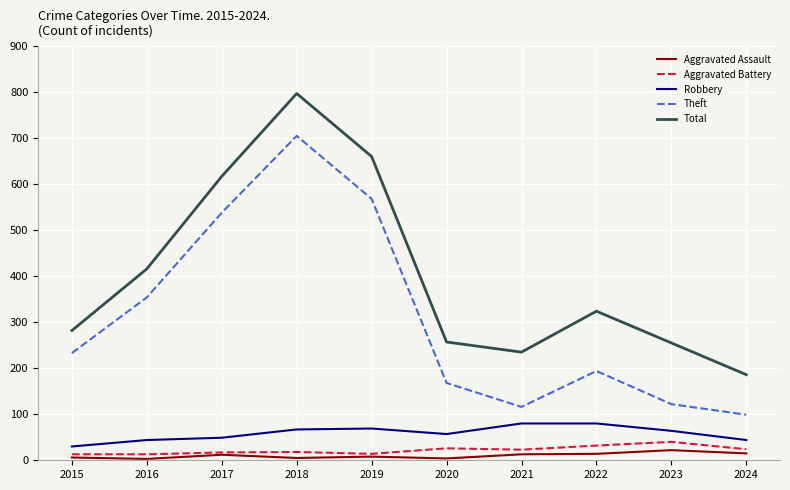

Does the chart display data point markers on the line(s)?

No